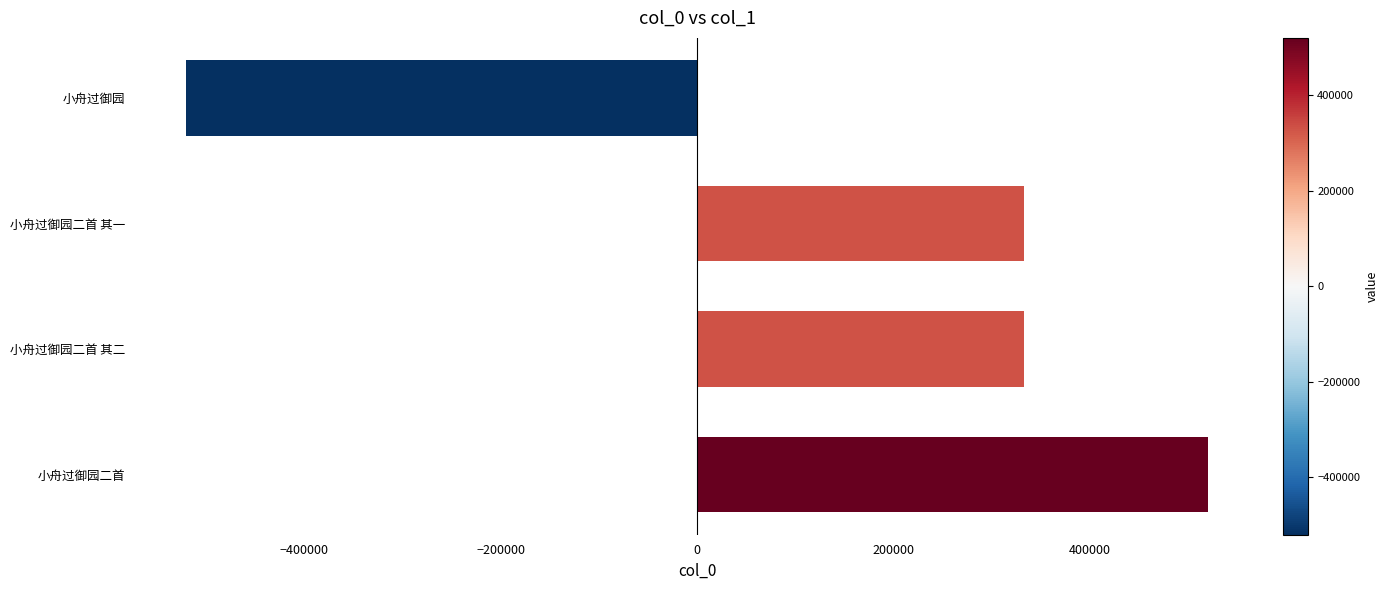

Count the number of categories in the chart.

4